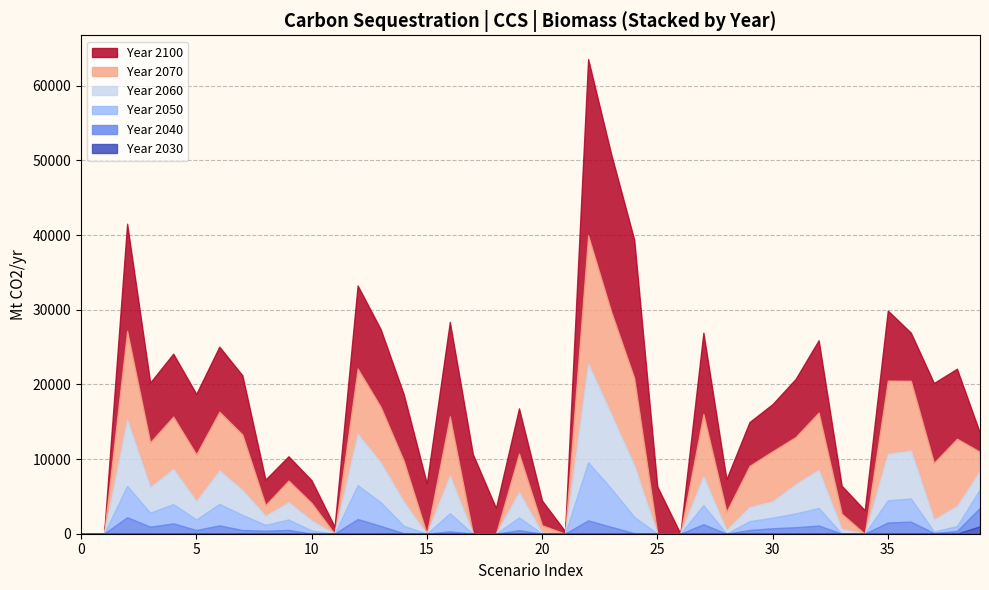

How many values in 2100 are above zero?

38